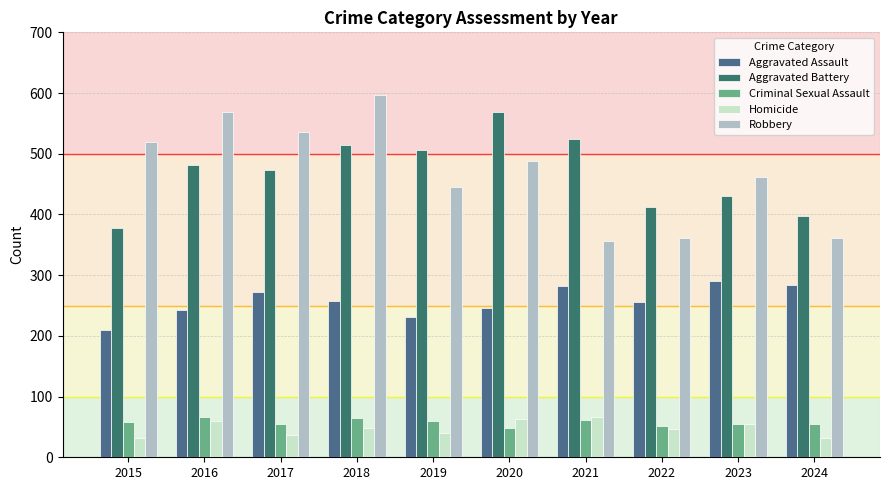

Are the bars grouped side by side (vs. stacked)?

Yes